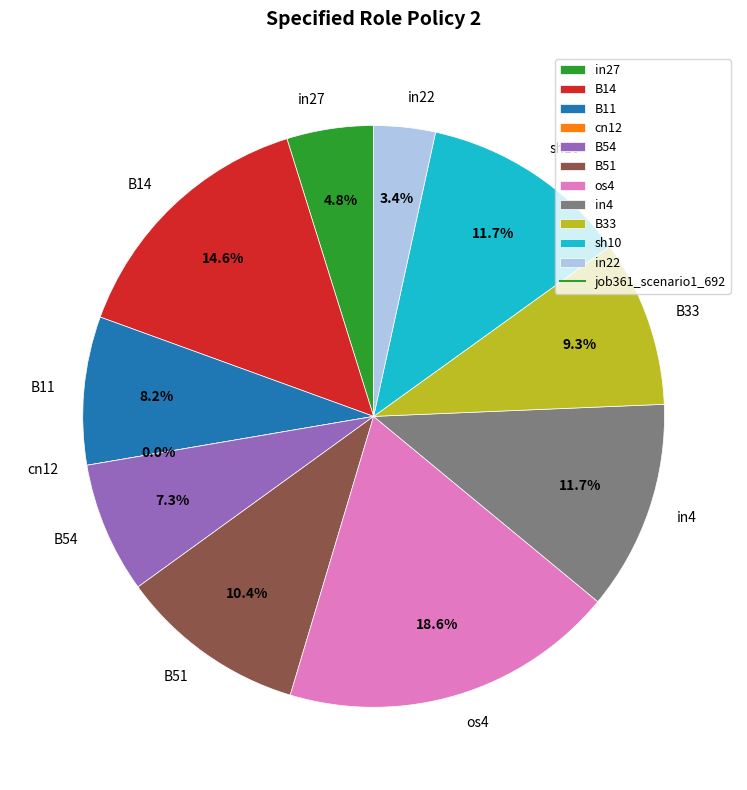

Between B11 and in22, which is larger?

B11